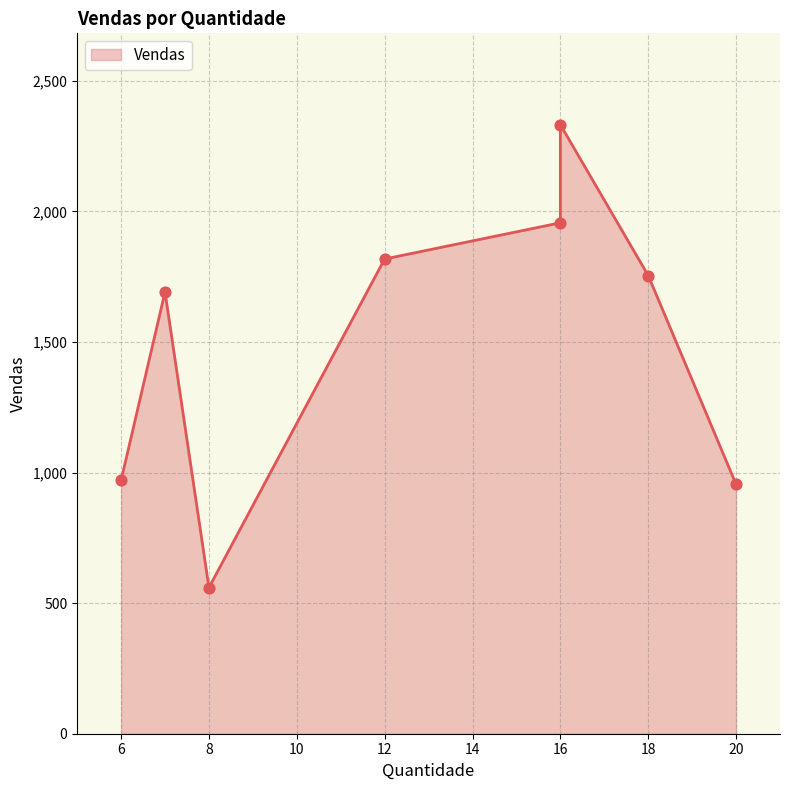

Approximately how many times larger is the value at 16 compared to 18?

1.3